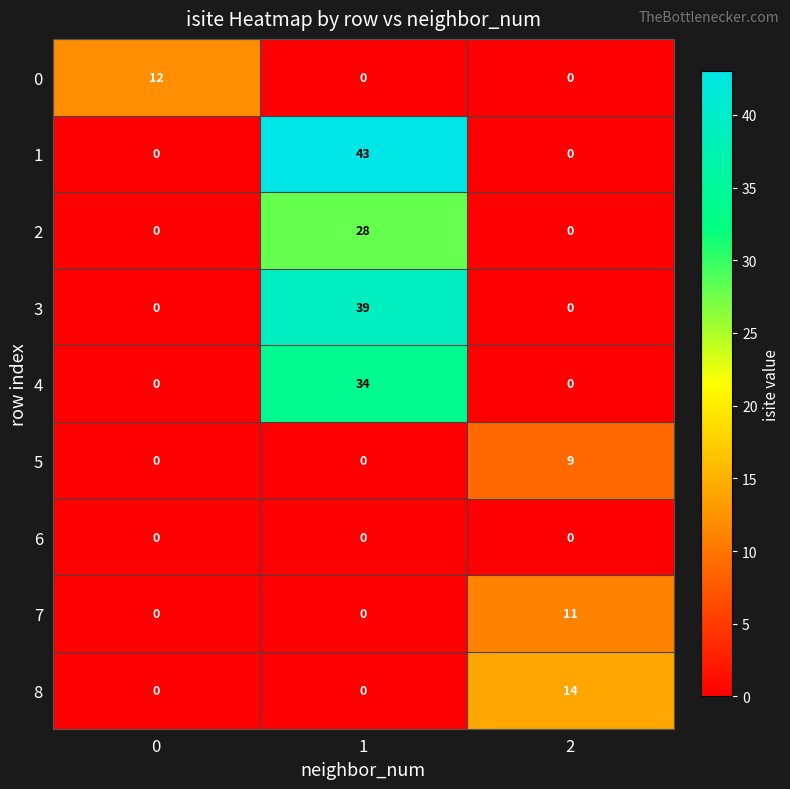

Reading right to left, what are all the values shown in this chart?

0: 2=0	1=0	0=12
1: 2=0	1=43	0=0
2: 2=0	1=28	0=0
3: 2=0	1=39	0=0
4: 2=0	1=34	0=0
5: 2=9	1=0	0=0
6: 2=0	1=0	0=0
7: 2=11	1=0	0=0
8: 2=14	1=0	0=0